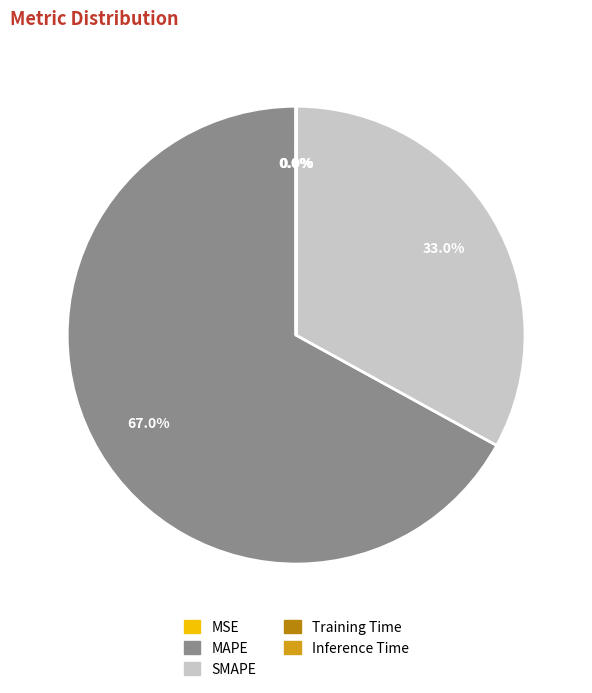

Combined, do SMAPE and MAPE account for over 50%?

Yes